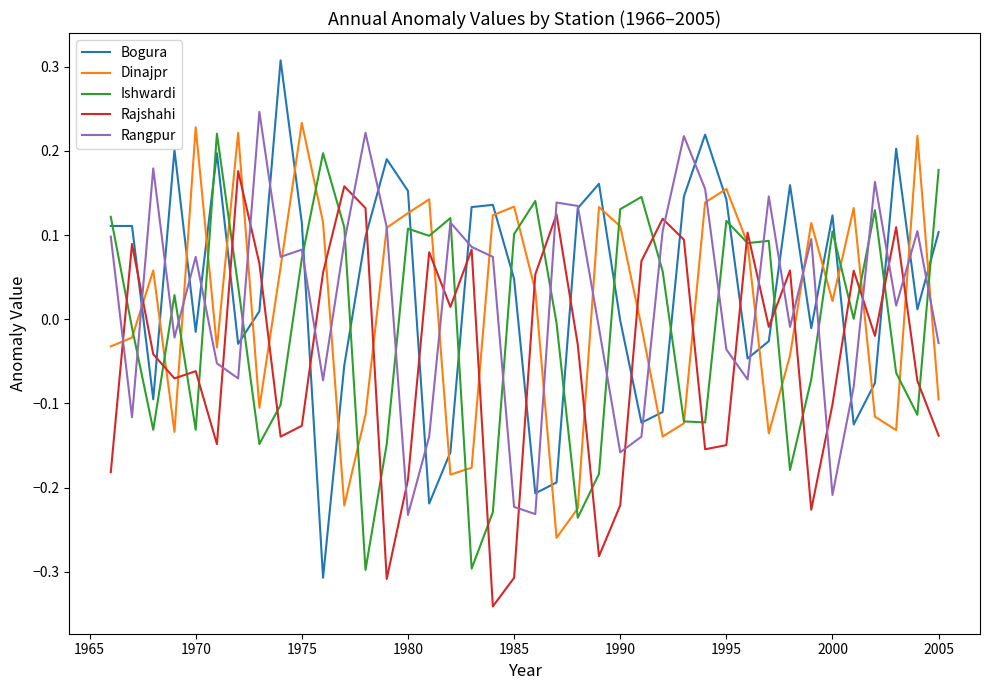

Which series has the largest range (max minus min)?

Bogura